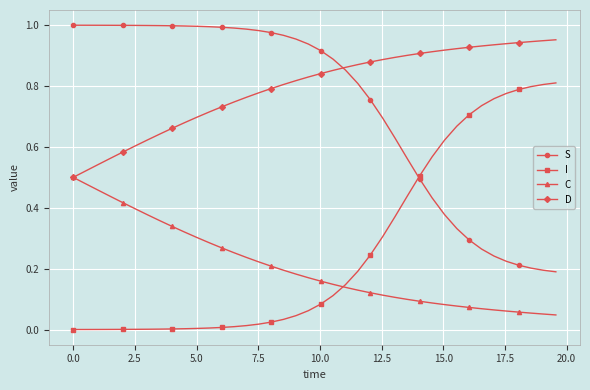

Which series has the largest total across all categories?

D